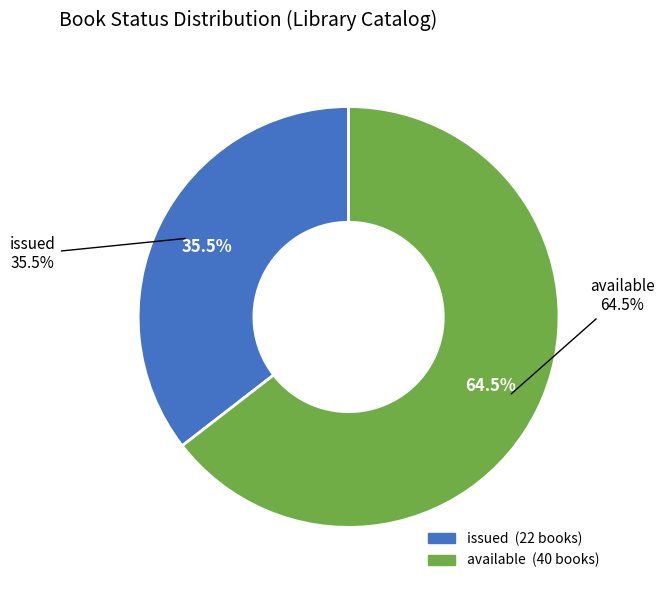

How many segments does this pie chart have?

2